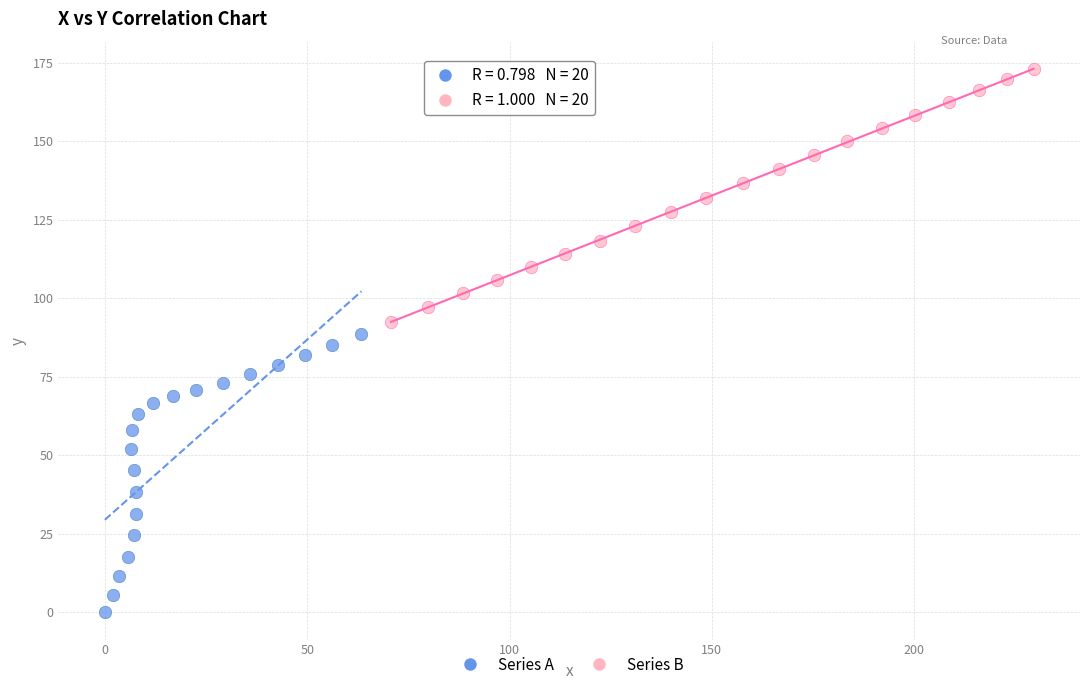

Which series has the widest spread of Y values?

Series A